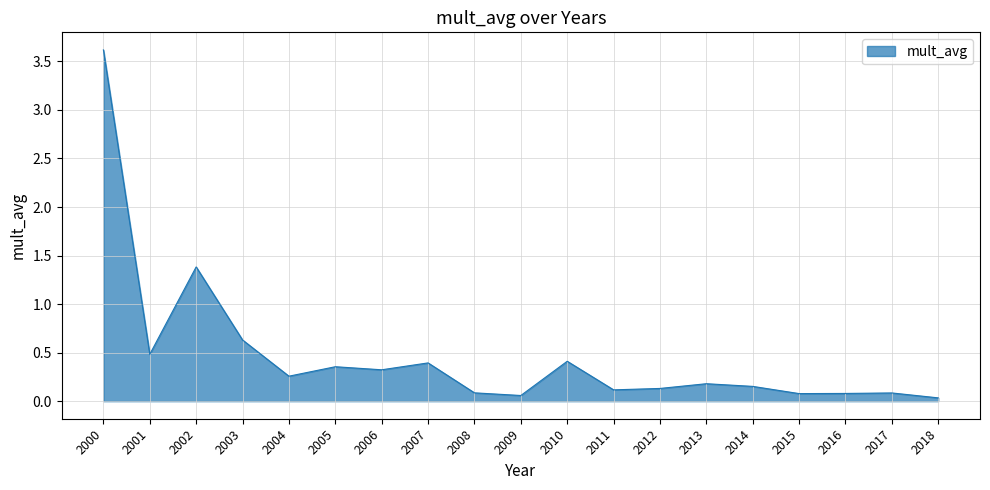

Which has a higher value, 2014 or 2000?

2000